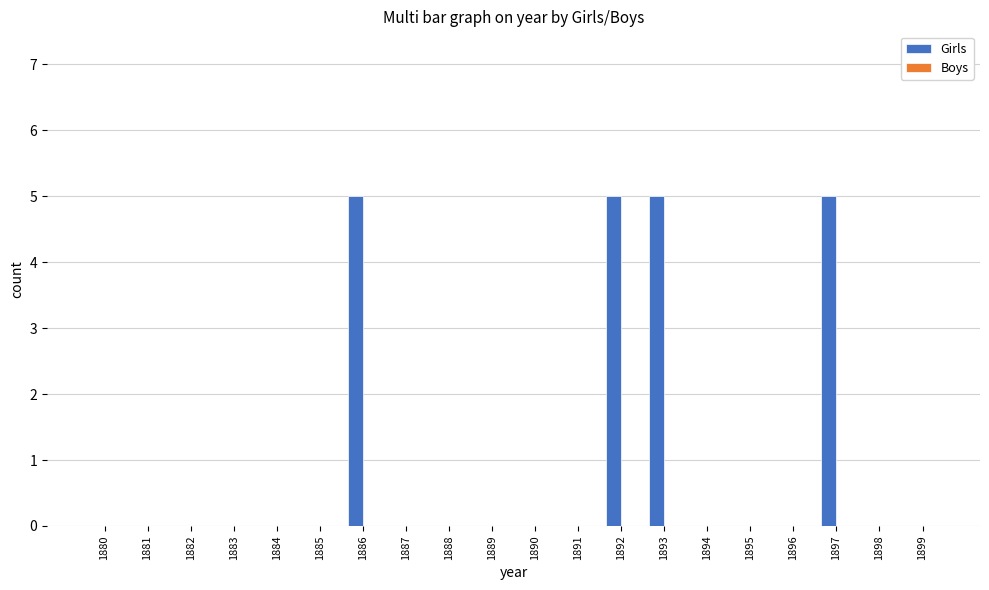

The chart shows a value of 3 at 1884. True or false?

False